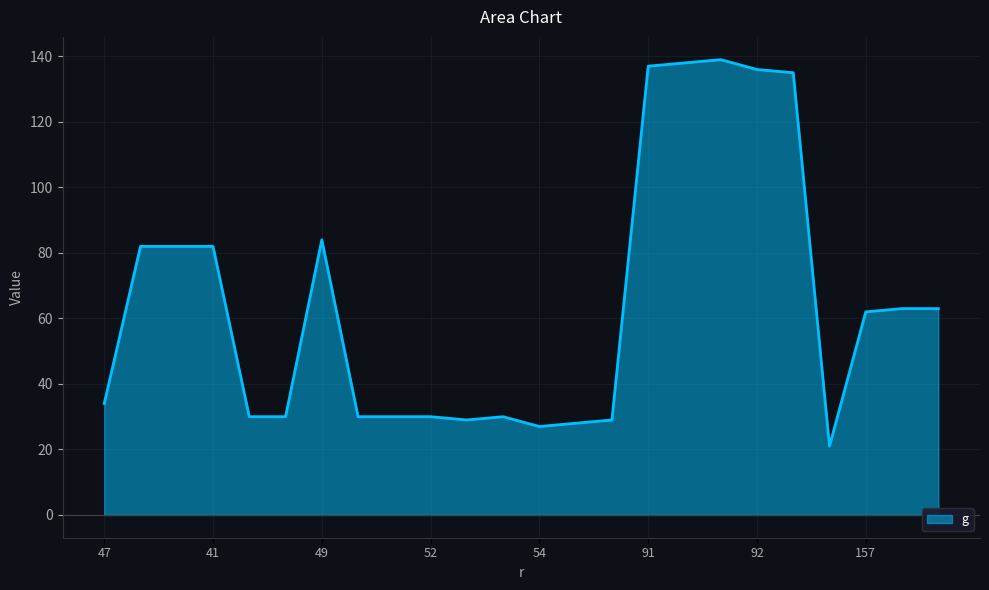

What is the minimum value shown in the chart?

21